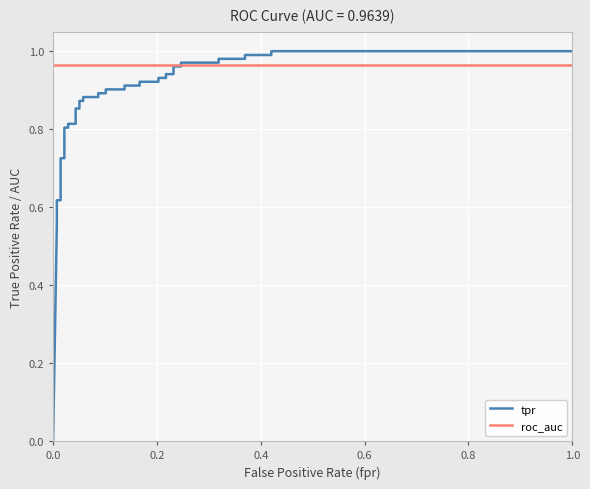

Reading left to right, extract all data points from this chart.

tpr: 0.0	0.6	0.6	0.6	0.6	0.6	0.7	0.7	0.8	0.8	0.8	0.8	0.9	0.9	0.9	0.9	0.9	0.9	0.9	0.9	0.9	0.9	0.9	0.9	0.9	0.9	0.9	0.9	0.9	0.9	1.0	1.0	1.0	1.0	1.0	1.0	1.0	1.0	1.0	1.0
roc_auc: 1.0	1.0	1.0	1.0	1.0	1.0	1.0	1.0	1.0	1.0	1.0	1.0	1.0	1.0	1.0	1.0	1.0	1.0	1.0	1.0	1.0	1.0	1.0	1.0	1.0	1.0	1.0	1.0	1.0	1.0	1.0	1.0	1.0	1.0	1.0	1.0	1.0	1.0	1.0	1.0